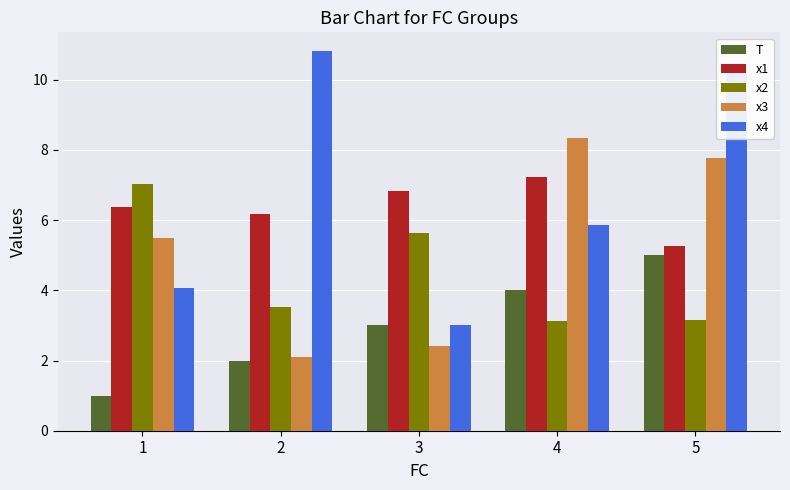

What is the difference between the maximum and minimum values in the x2 series?

3.9